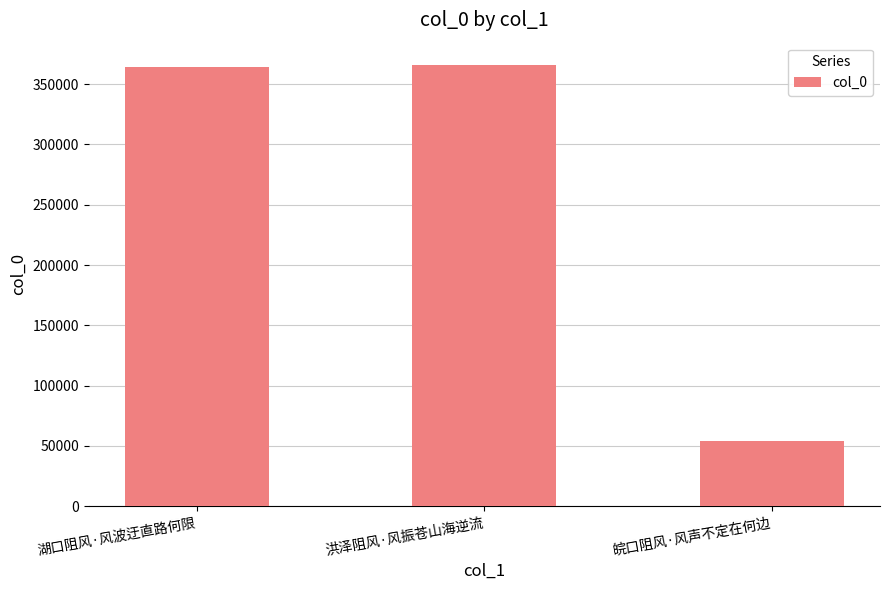

How many data points are less than 364029?

1